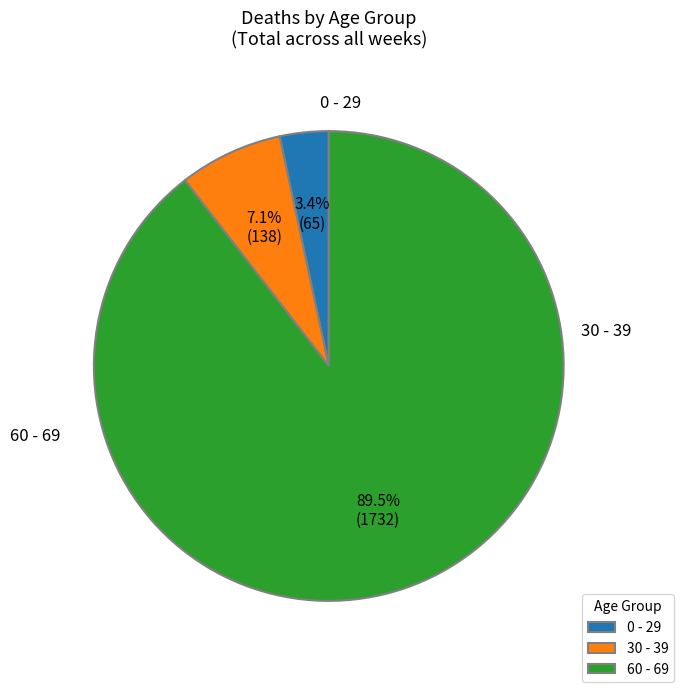

How many segments does this pie chart have?

3